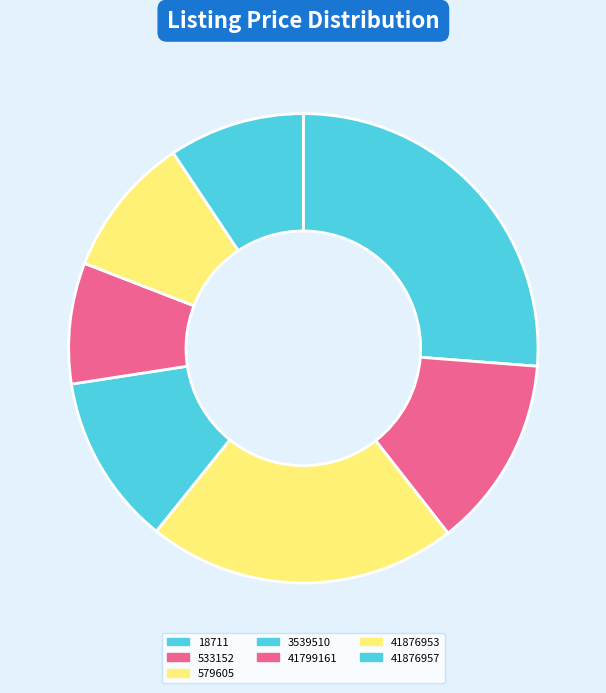

To the nearest percent, what portion does 41799161 represent?

8%